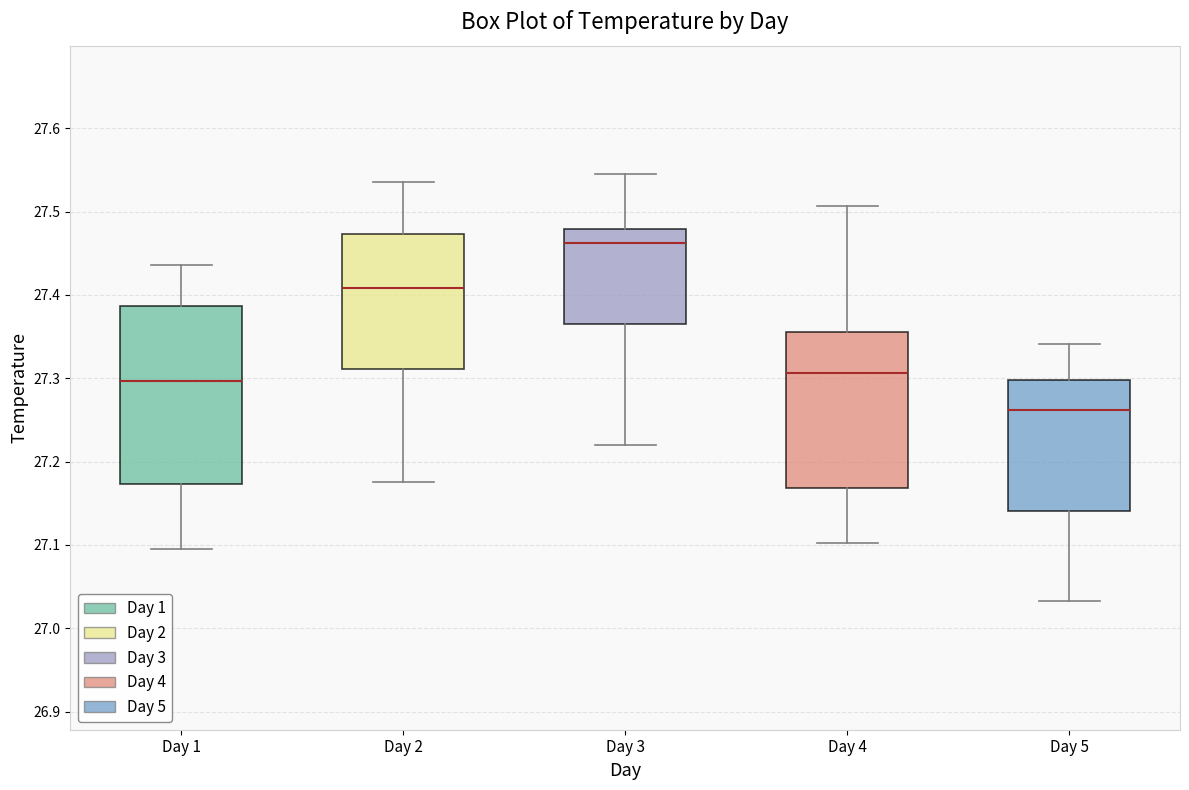

Reading left to right, transcribe this box plot: for each box, give where its median line is, the range the box spans, and where its two whiskers end, as read against the y-axis. The values are not printed on the chart, so give them approximately, as read against the axis.

Day 1: median 27.30, box 27.17 to 27.39, whiskers 27.10 to 27.44
Day 2: median 27.41, box 27.31 to 27.47, whiskers 27.18 to 27.54
Day 3: median 27.46, box 27.36 to 27.48, whiskers 27.22 to 27.55
Day 4: median 27.31, box 27.17 to 27.36, whiskers 27.10 to 27.51
Day 5: median 27.26, box 27.14 to 27.30, whiskers 27.03 to 27.34